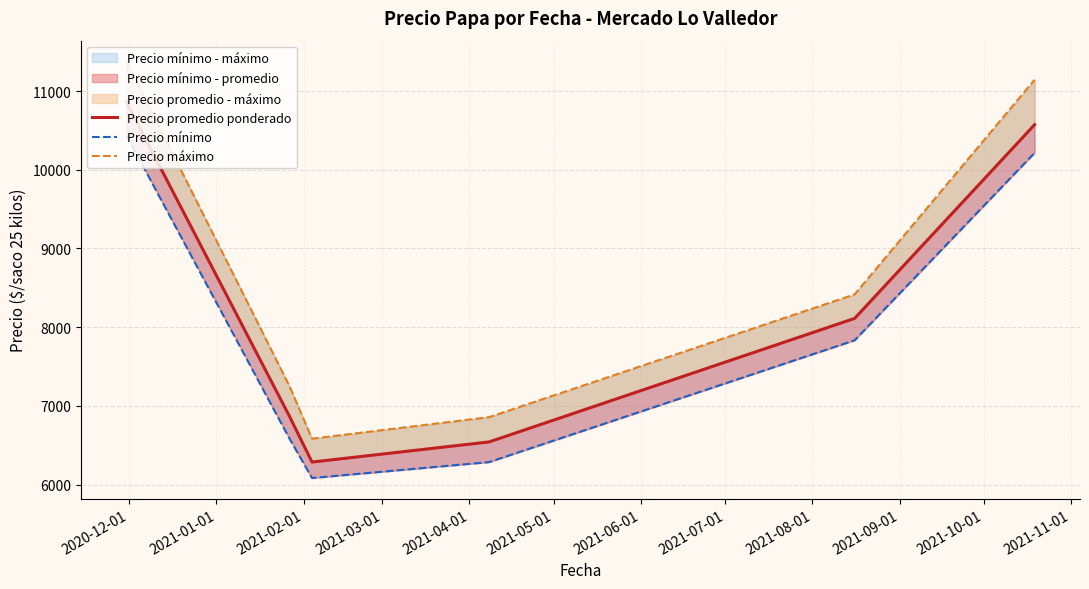

True or false: Precio máximo and Precio promedio ponderado cross at least once.

False